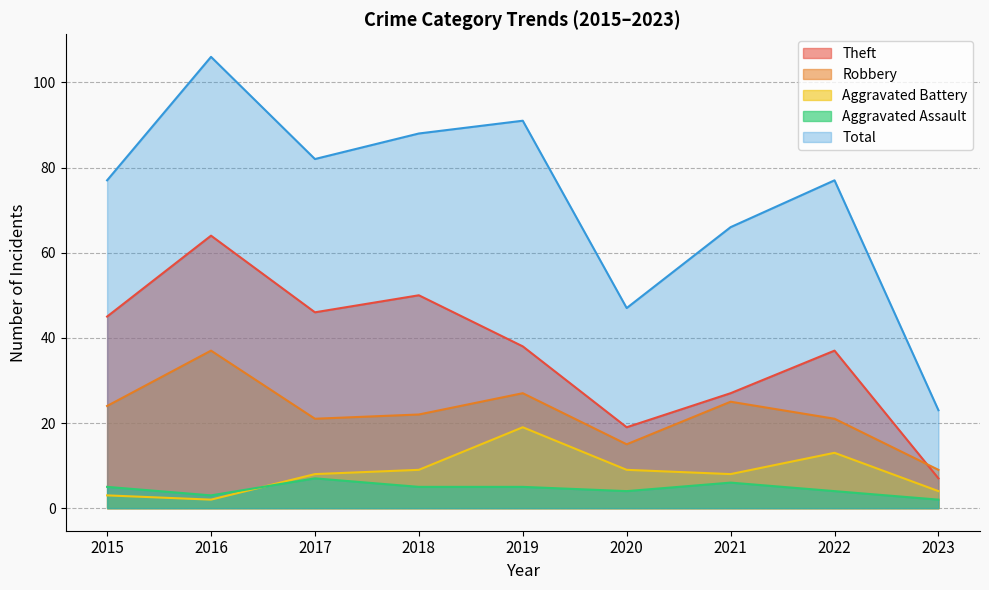

At which label does Total reach its peak?

2016